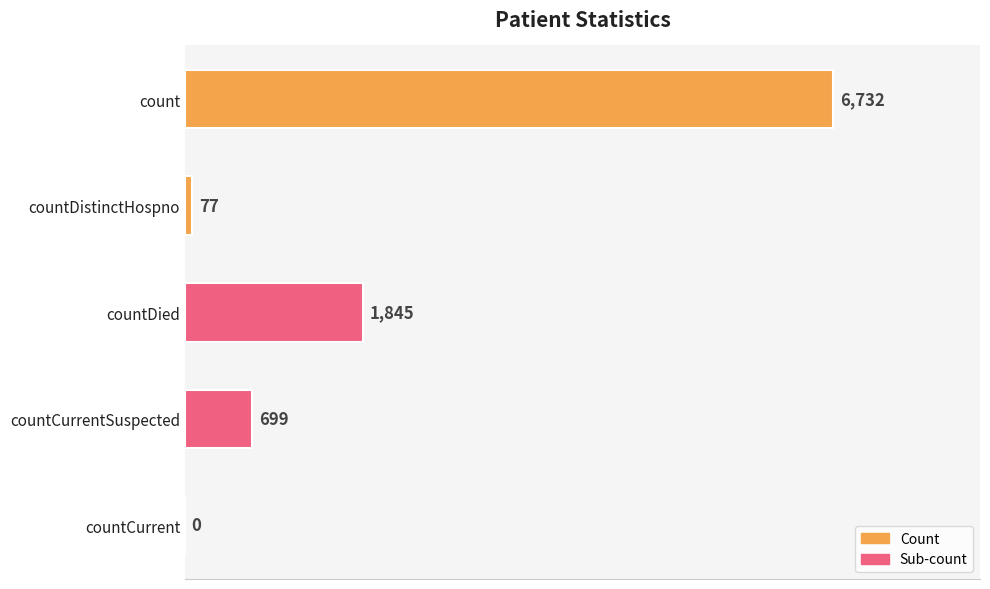

Approximately how many times larger is the value at count compared to countDistinctHospno?

87.4